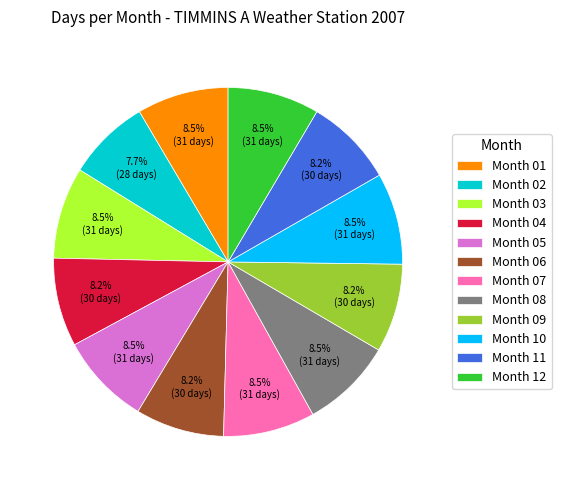

What is the ratio of the value at Month 08 to the value at Month 06?

1.0